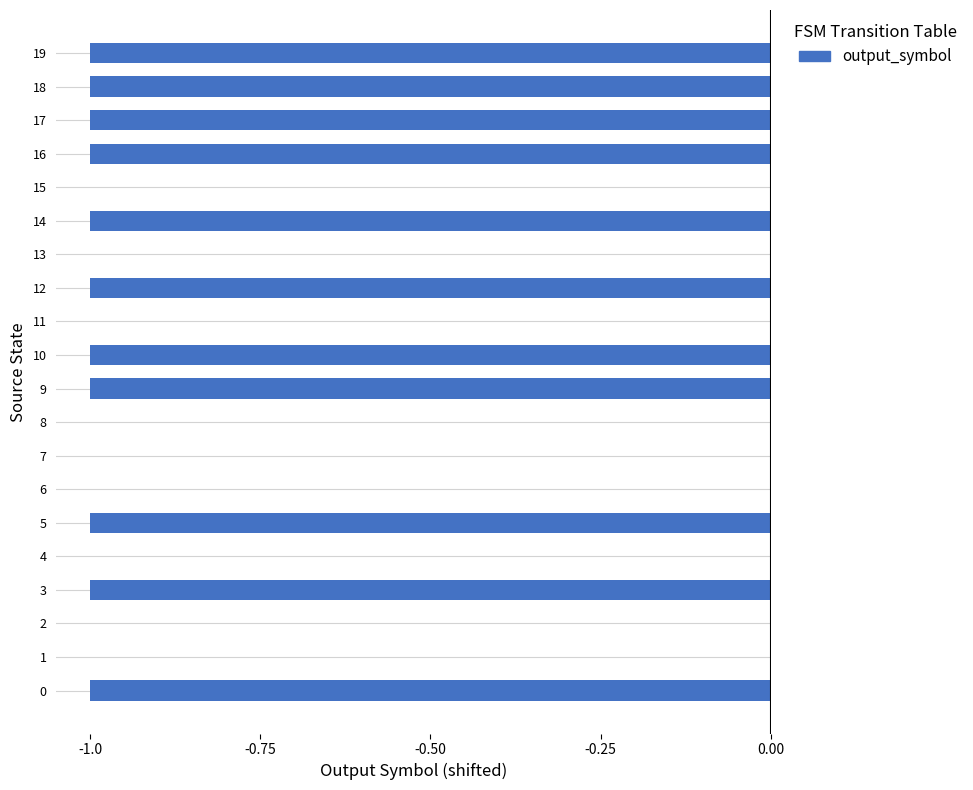

The value at 13 is -1. True or false?

False